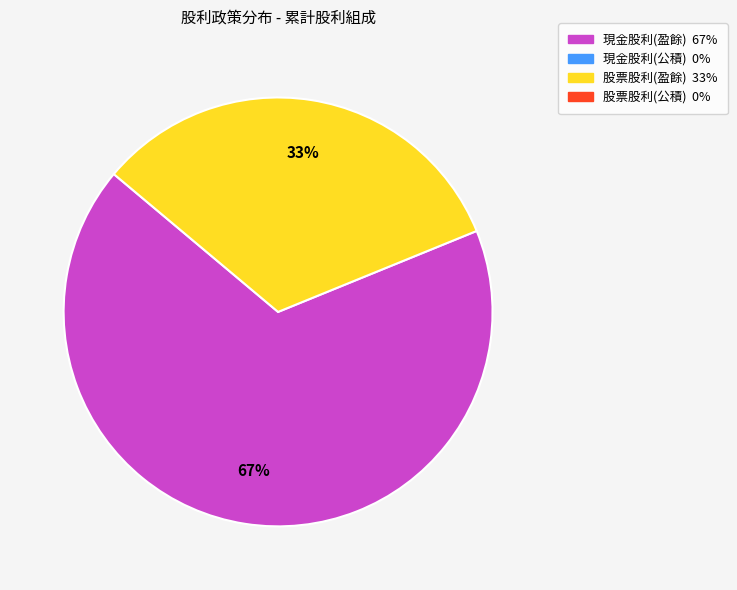

To the nearest percent, what is the average slice percentage?

50%